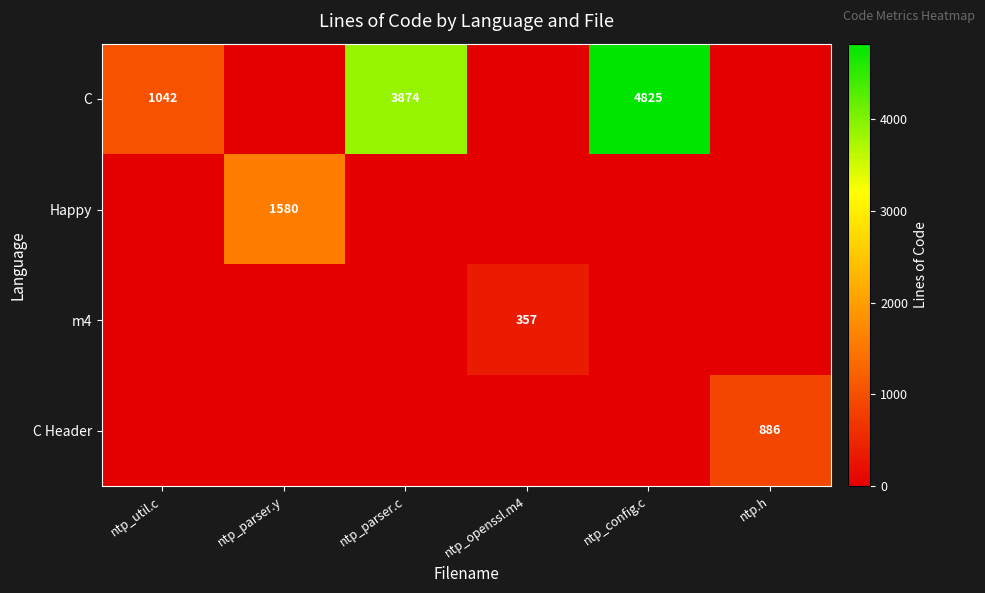

True or false: m4 has a value of 357 at ntp_openssl.m4.

True